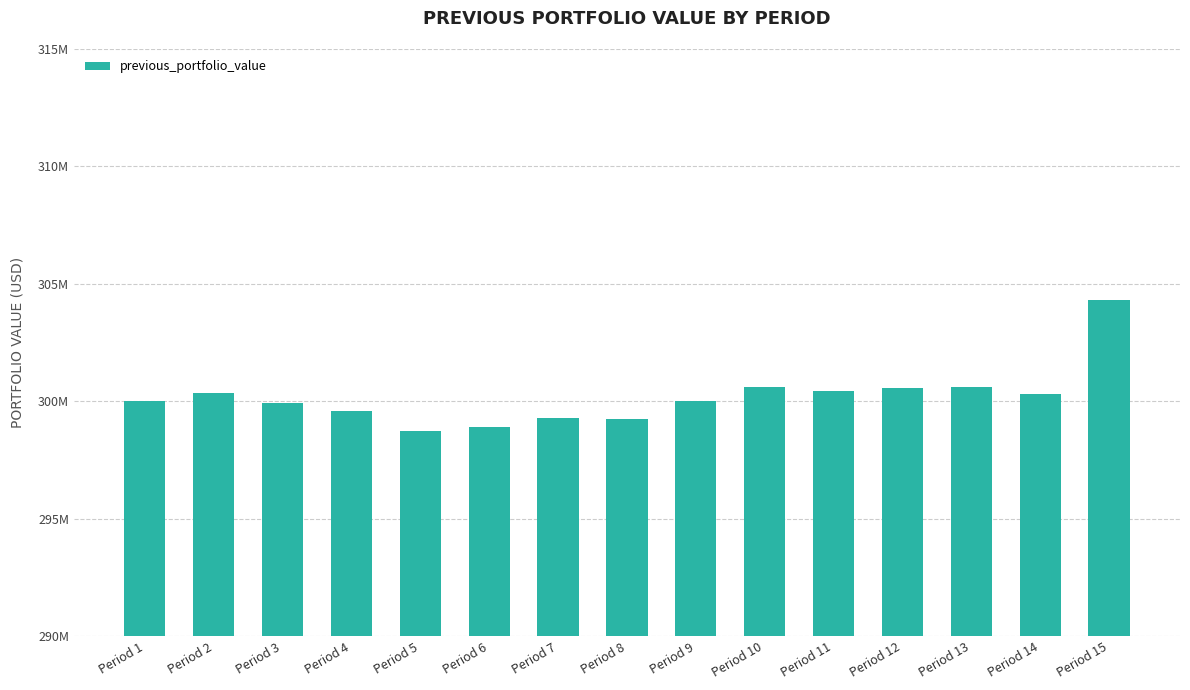

What is the average value?

300200853.2